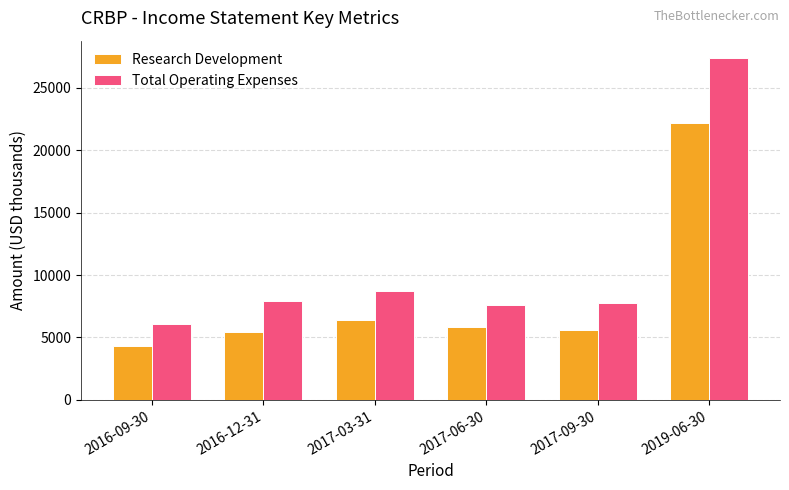

What position from the right is 2017-03-31?

4